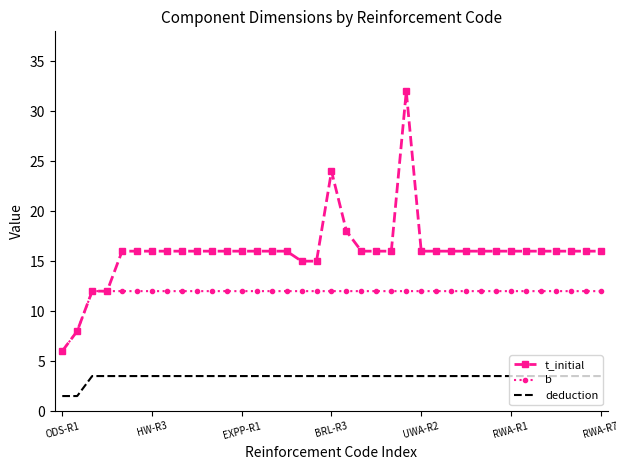

True or false: deduction and t_initial intersect in this chart.

False